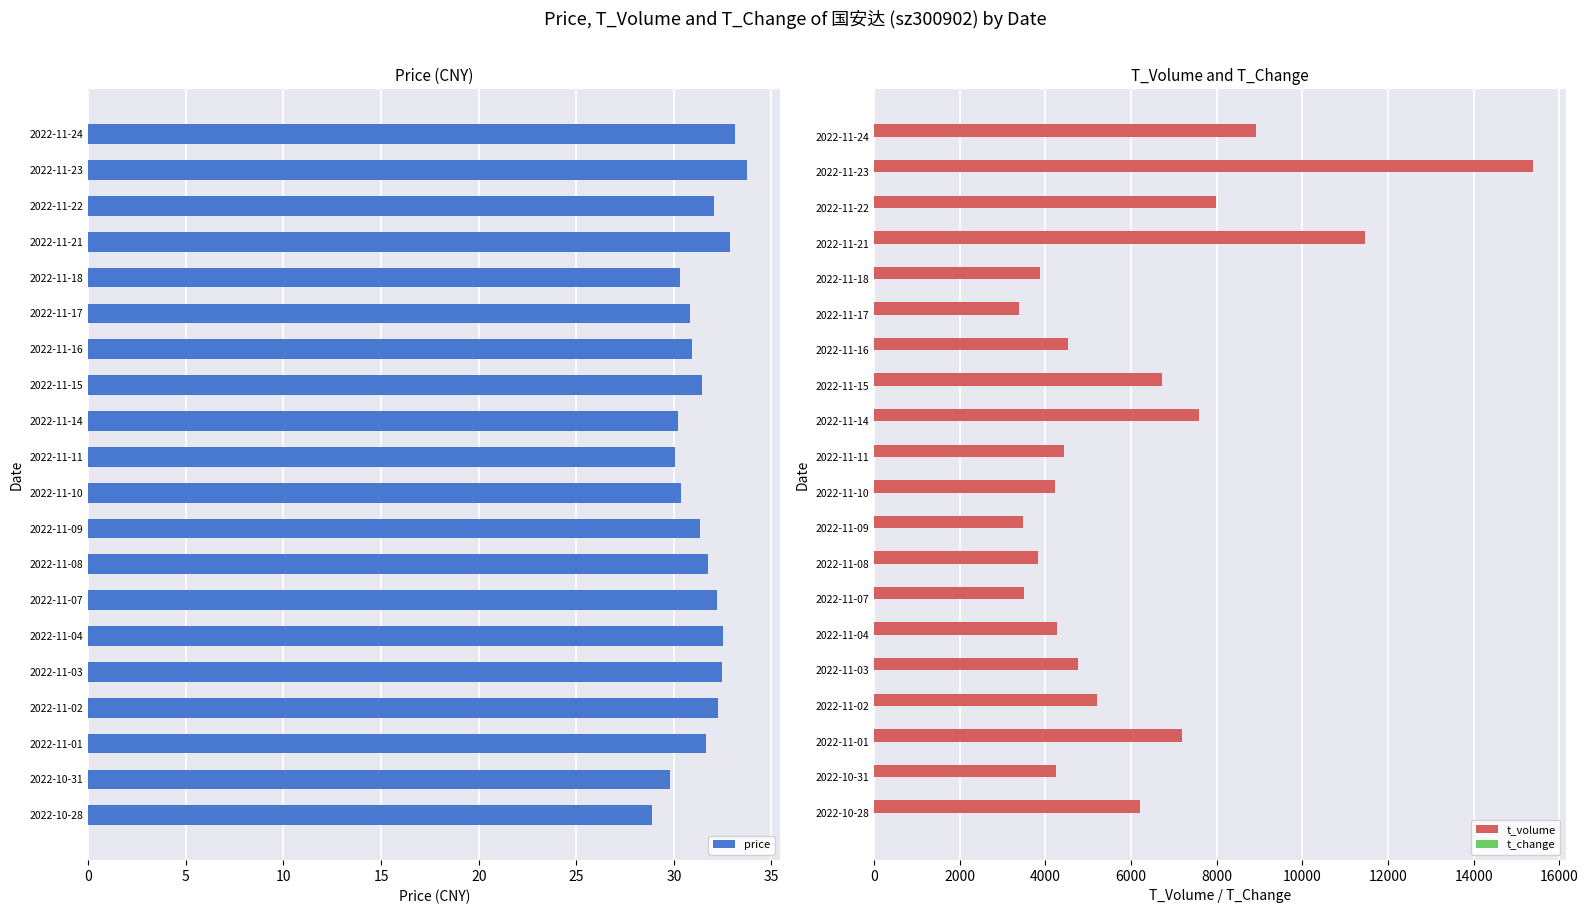

What is the lowest value of the price series?

28.9